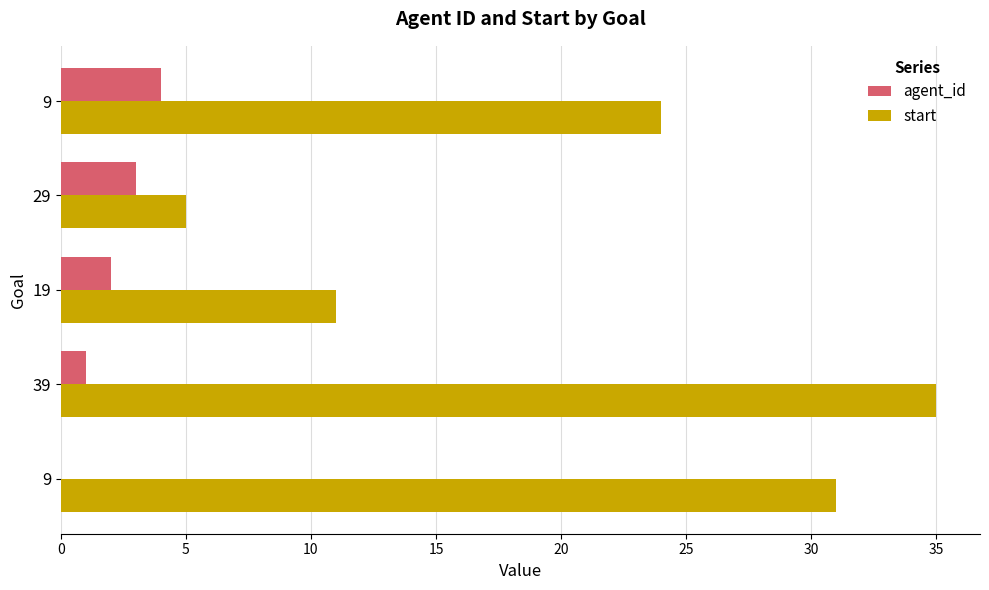

What is the lowest value of the start series?

5